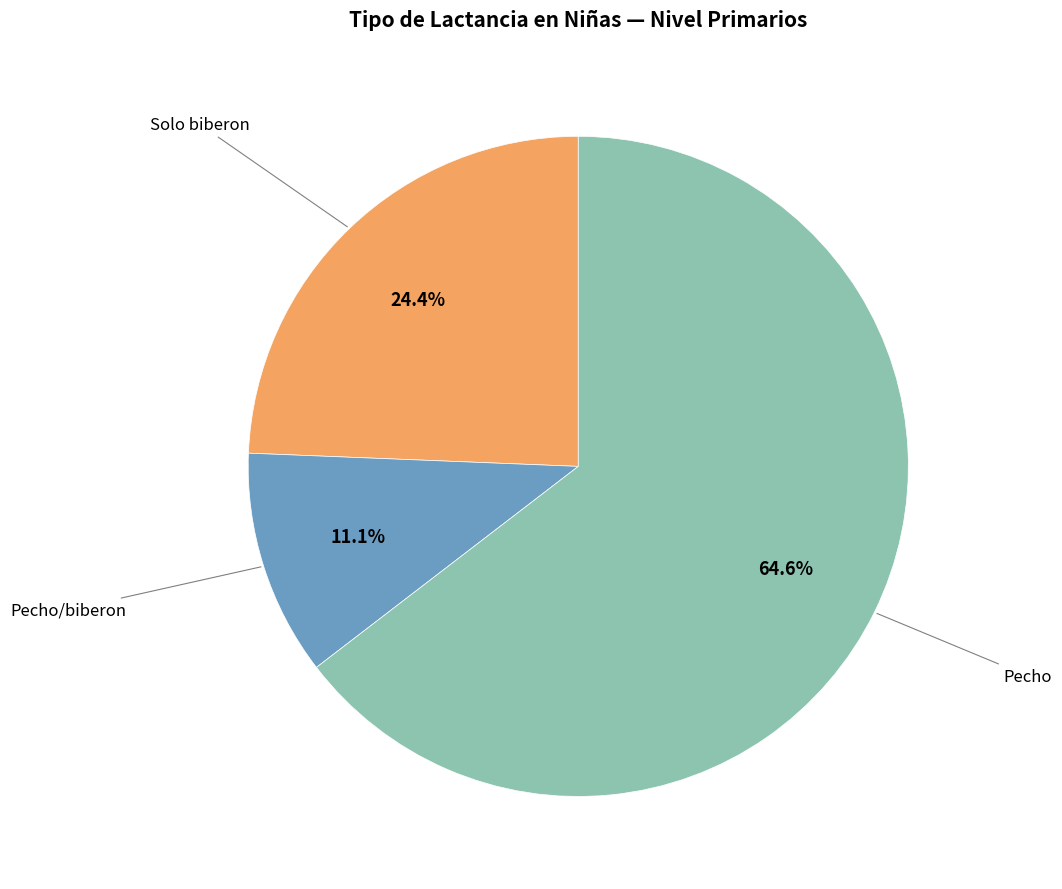

Rank the categories by value from lowest to highest.

Pecho/biberon, Solo biberon, Pecho